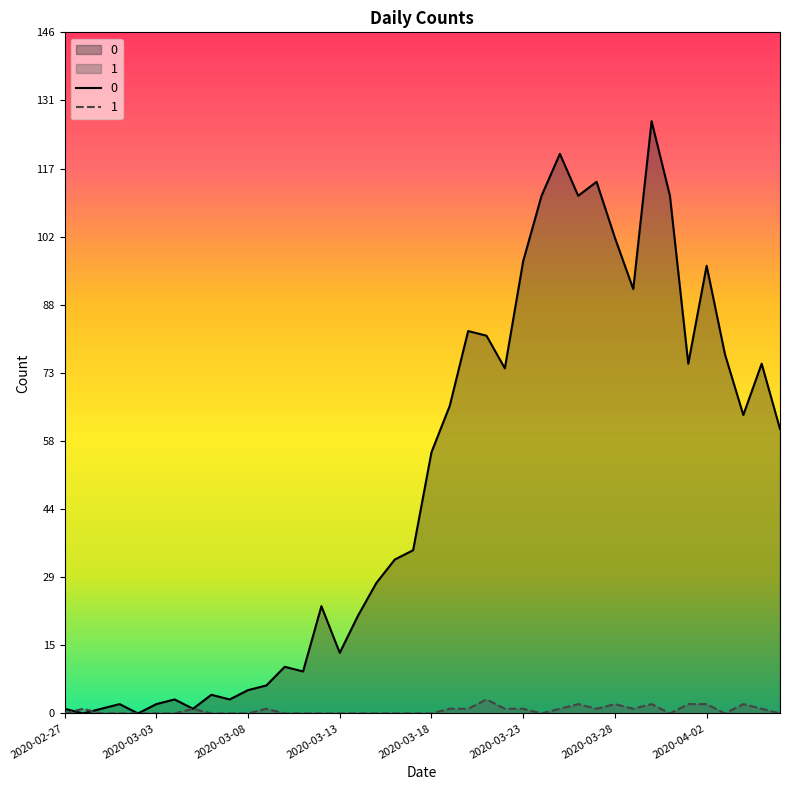

Rank the series by their average value, from lowest to highest.

1, 0